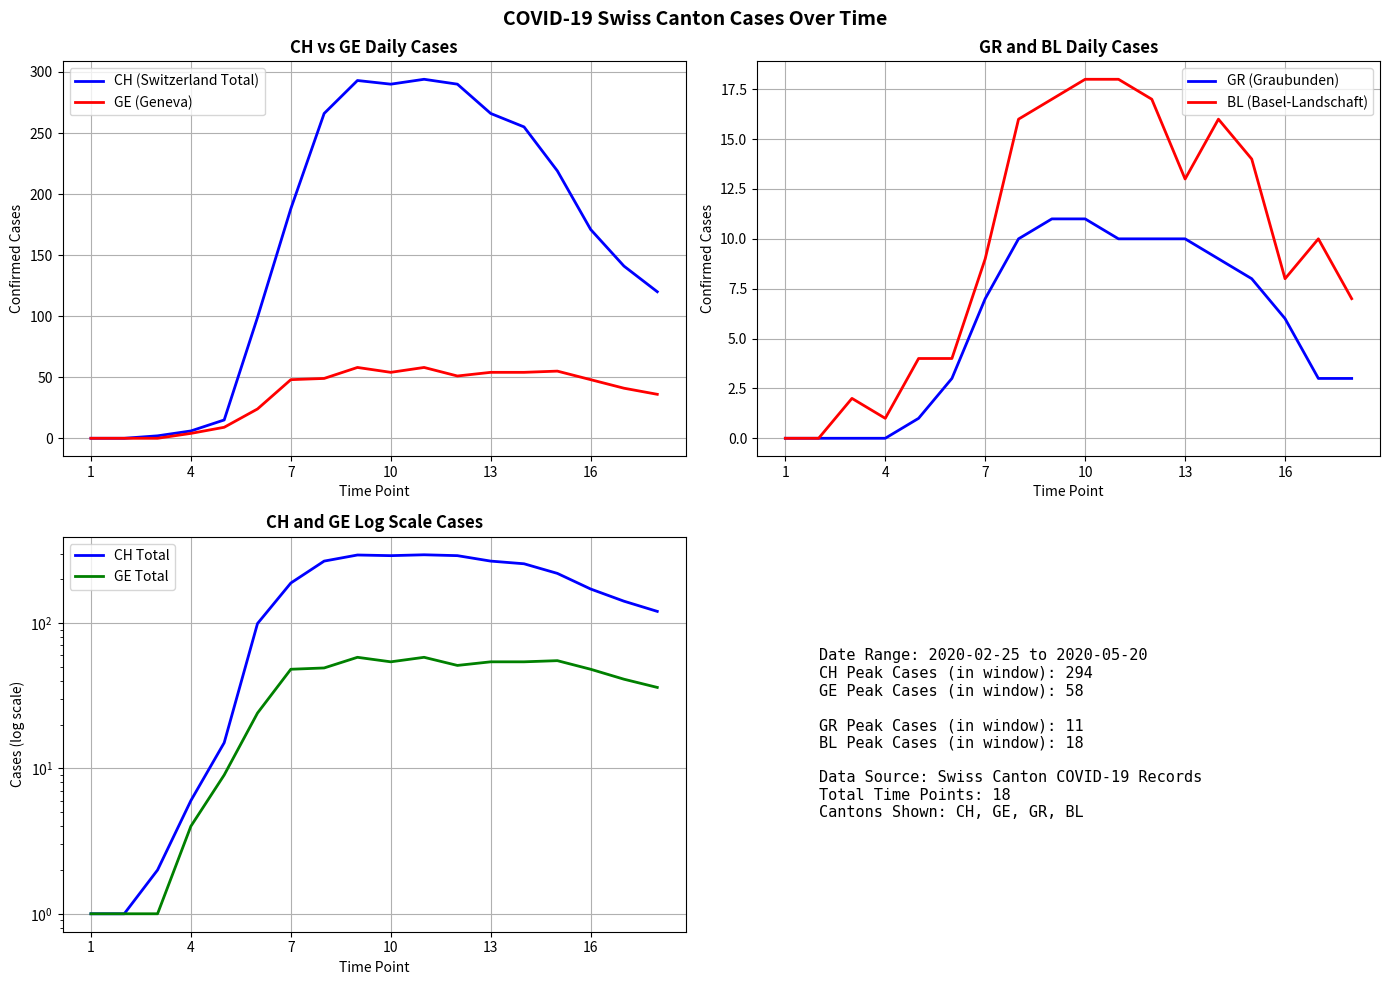

True or false: BL (Basel-Landschaft) has a value of 6 at 1.

False